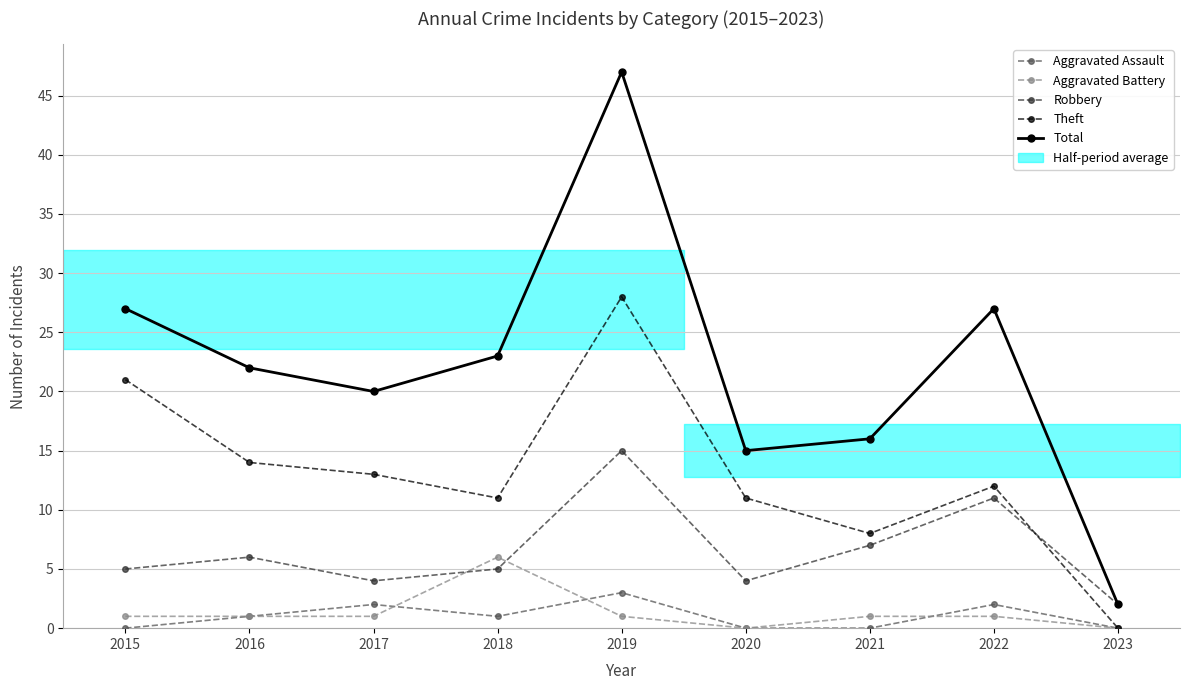

Which category has the lowest value in the Robbery series?

2023